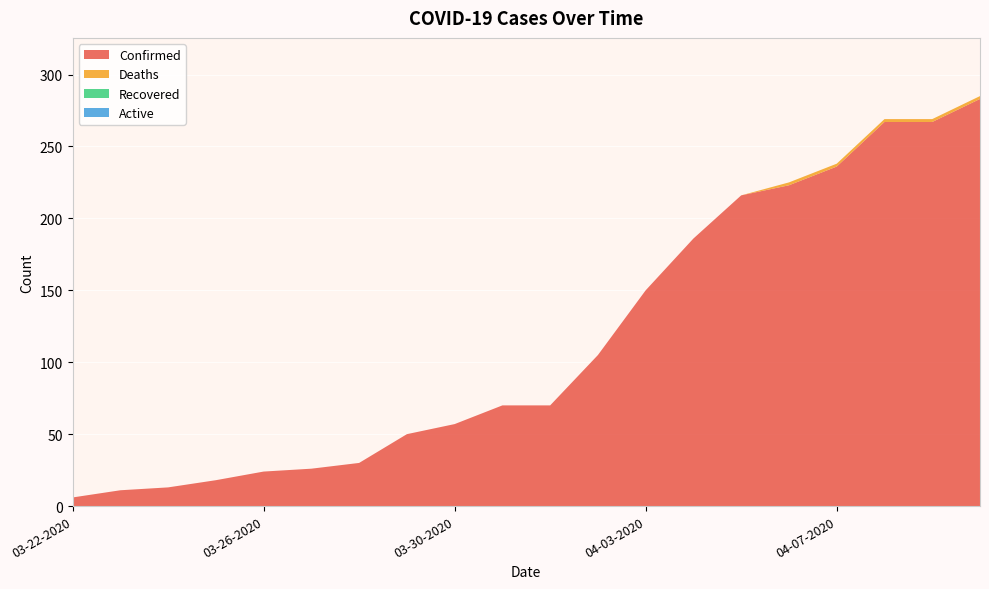

True or false: Confirmed and Active intersect in this chart.

False